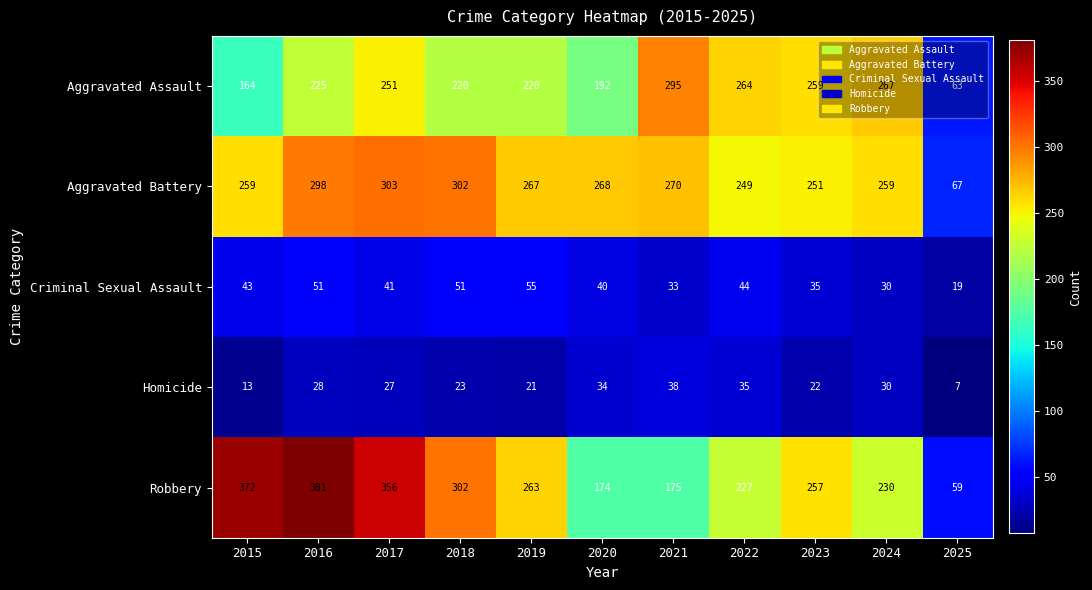

Rank the series at 2019 from highest to lowest value.

Aggravated Battery, Robbery, Aggravated Assault, Criminal Sexual Assault, Homicide